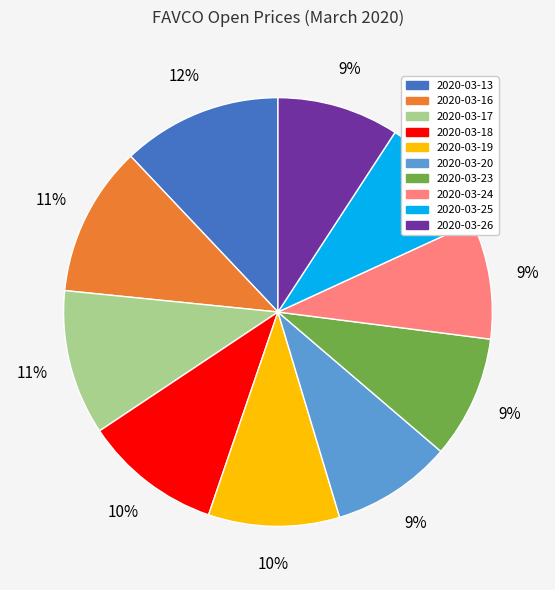

True or false: 2020-03-24 accounts for 9% of the total.

True